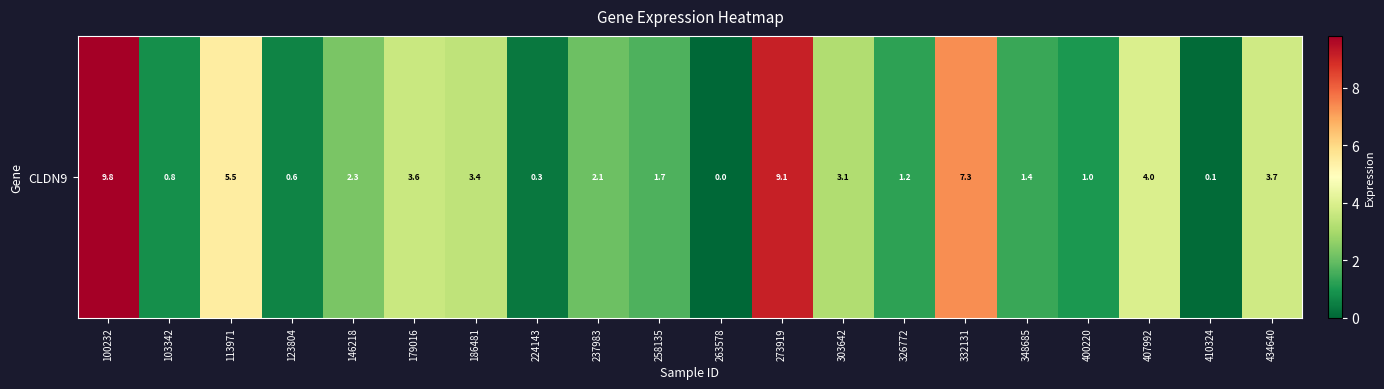

Rank the categories by value from highest to lowest.

100232, 273919, 332131, 113971, 407992, 434640, 179016, 186481, 303642, 146218, 237983, 258135, 348685, 326772, 400220, 103342, 123804, 224143, 410324, 263578